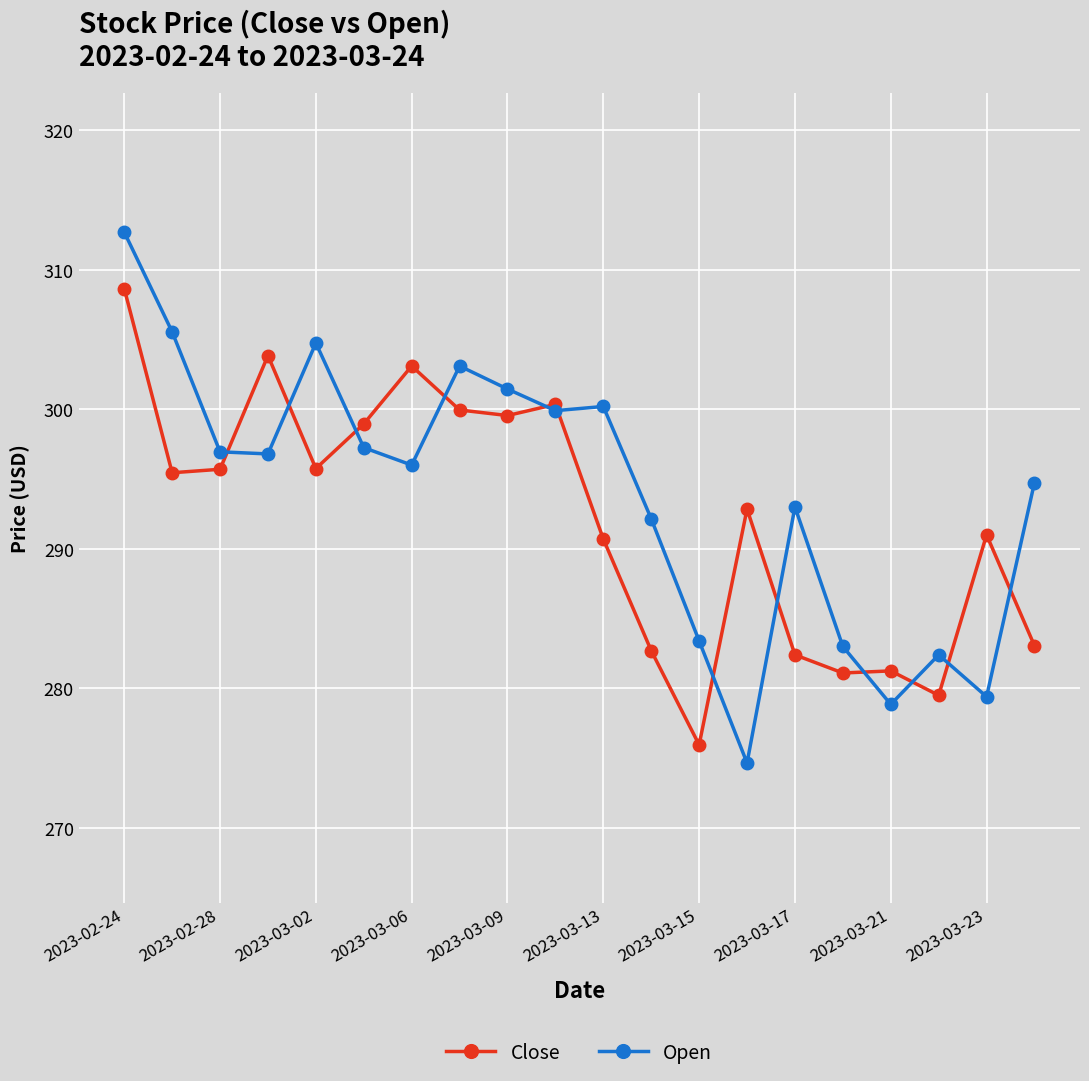

How many lines are shown in the chart?

2